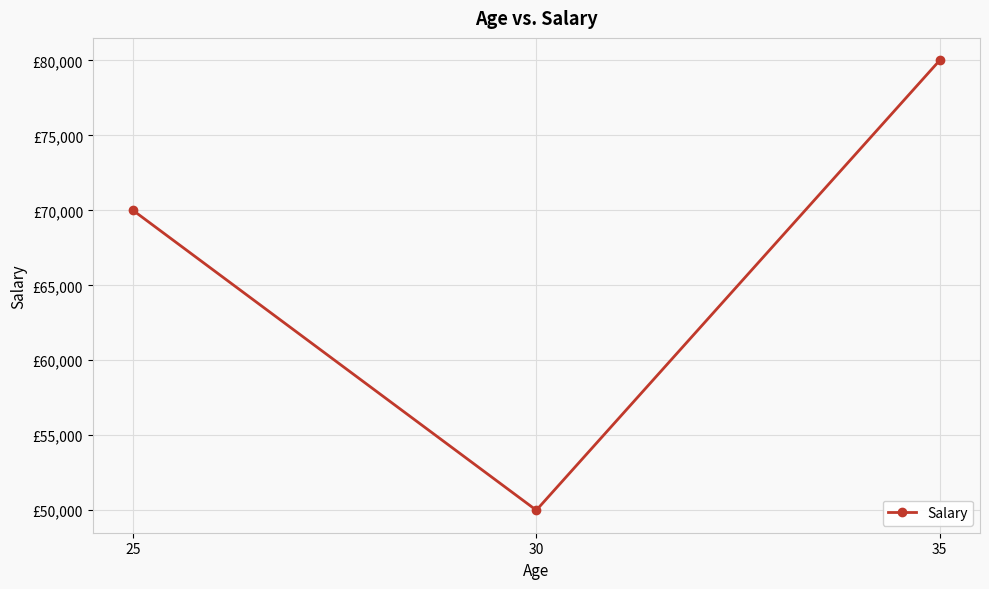

What is the greatest value displayed?

80000